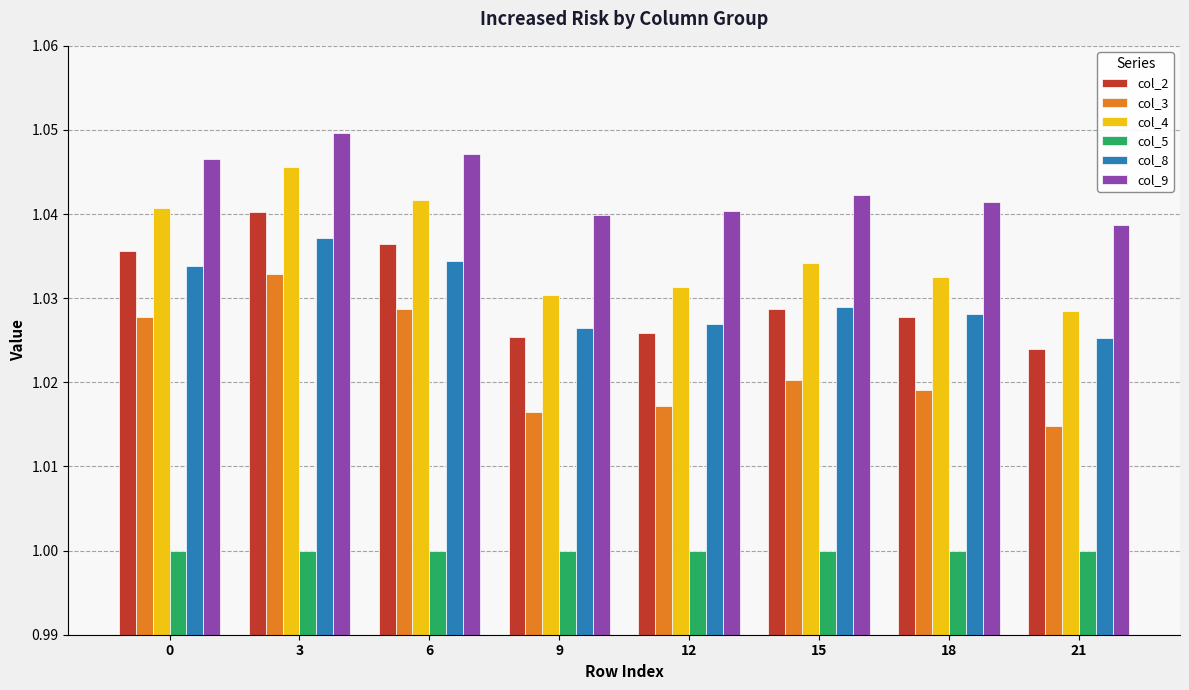

At 9, list the series in order from largest to smallest.

col_9, col_4, col_8, col_2, col_3, col_5